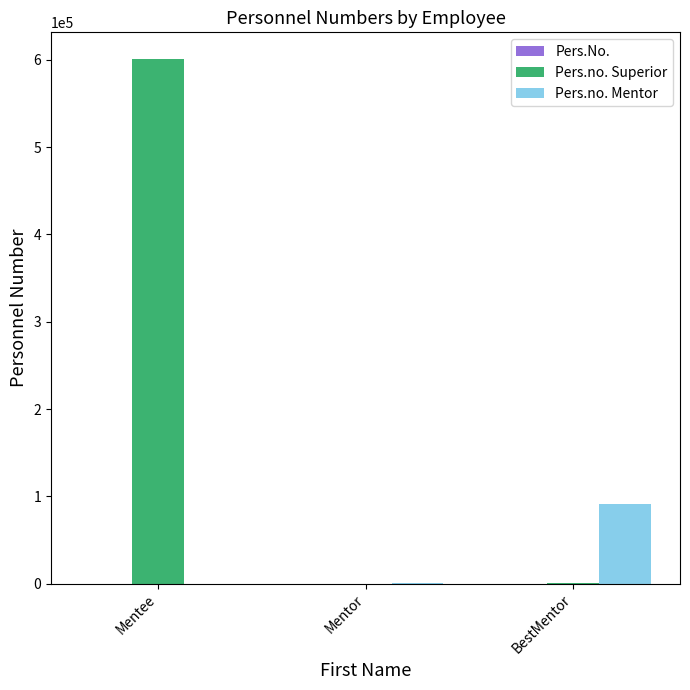

What is the maximum value shown in the chart?

601505